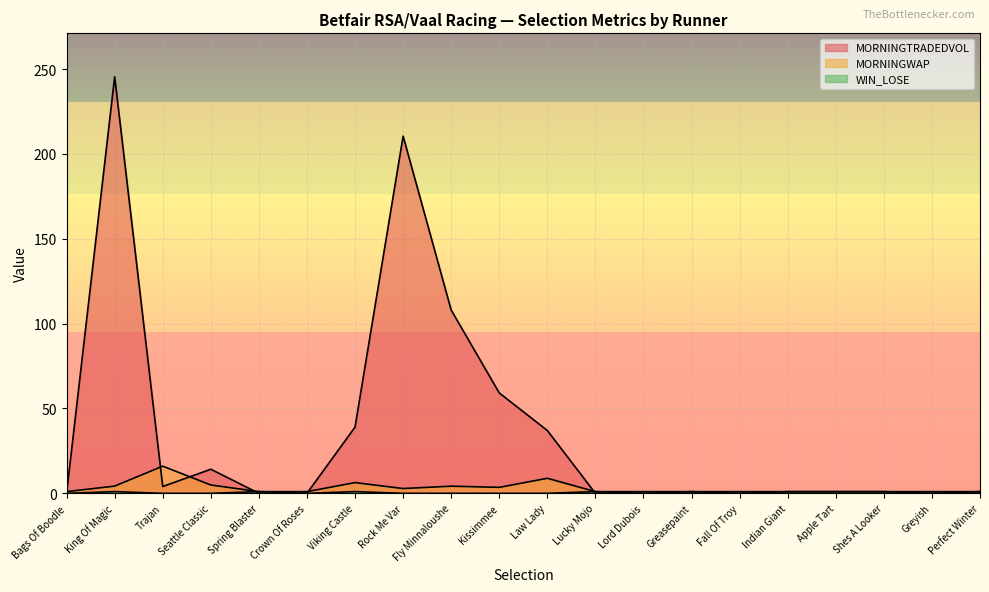

Does the chart have visible grid lines?

Yes